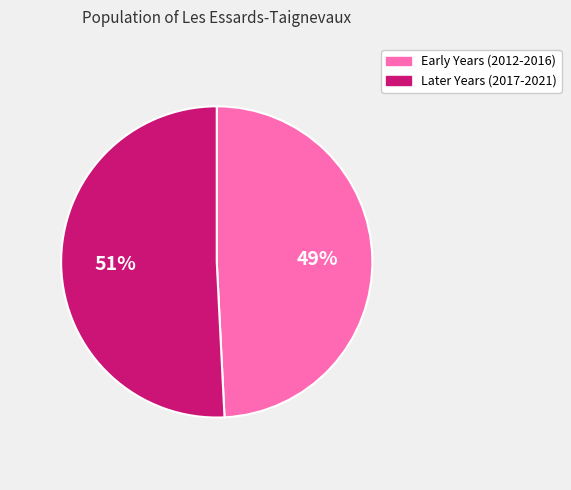

How many slices are in this pie chart?

2